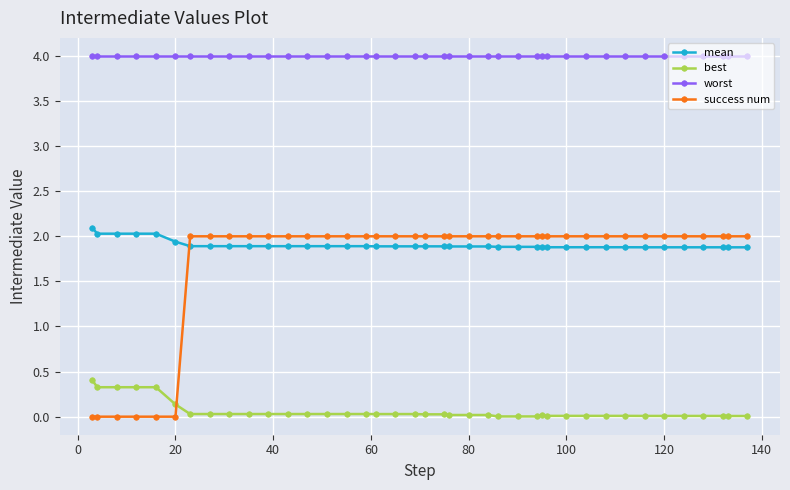

What is the maximum value shown in the chart?

4.0